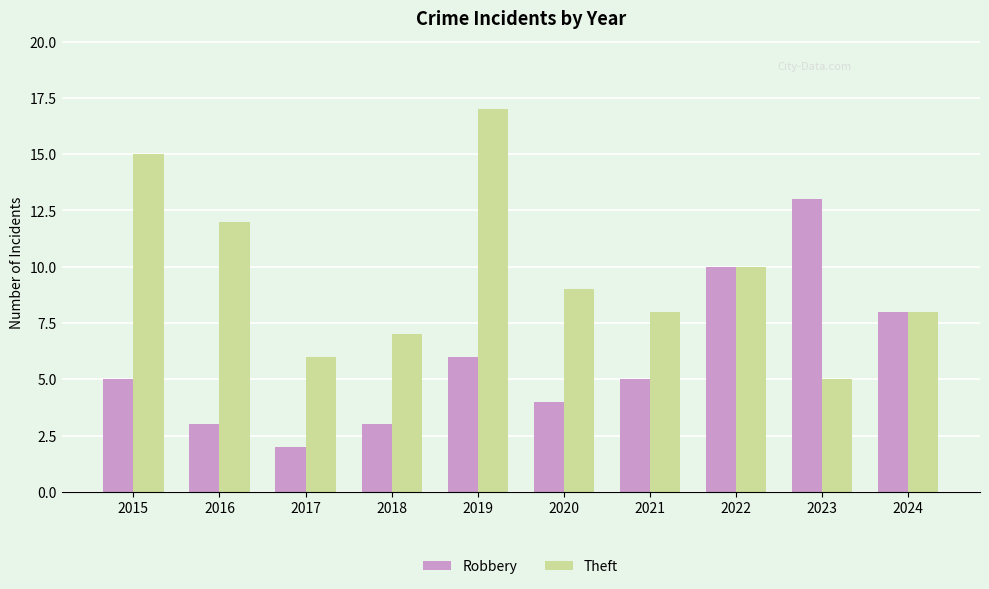

What is the minimum value shown in the chart?

2